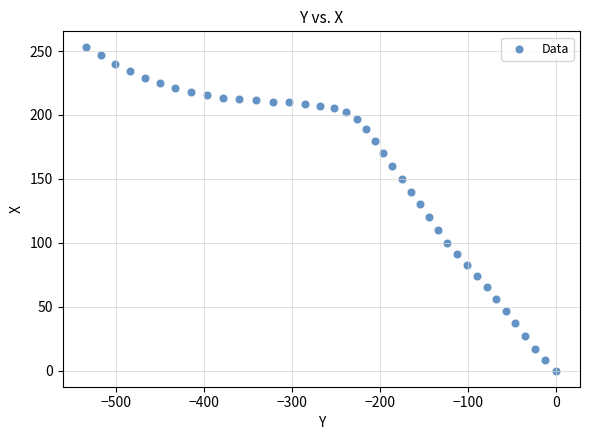

What is the range of X values (max minus min)?

533.5